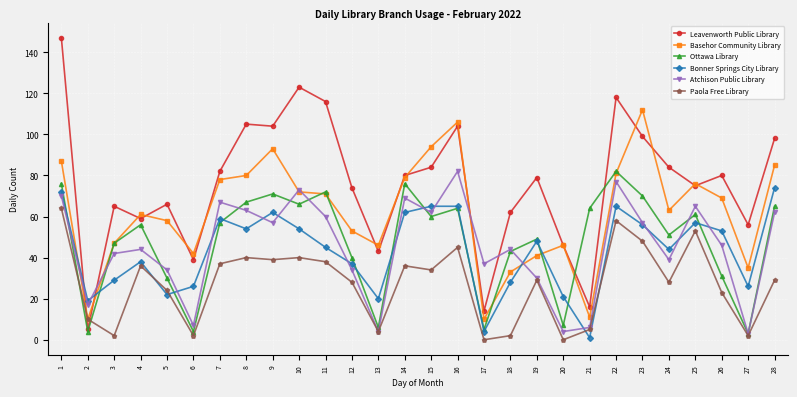

How many distinct data groups are displayed?

6